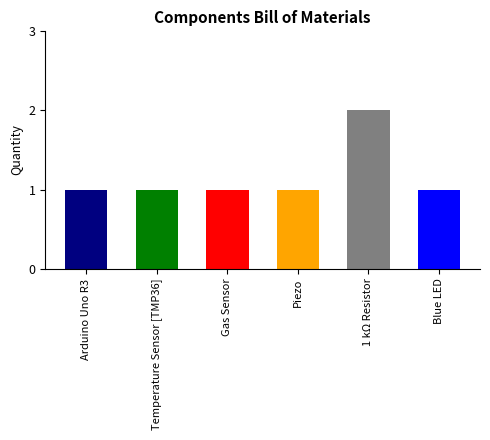

The value at Temperature Sensor [TMP36] is 1. True or false?

True